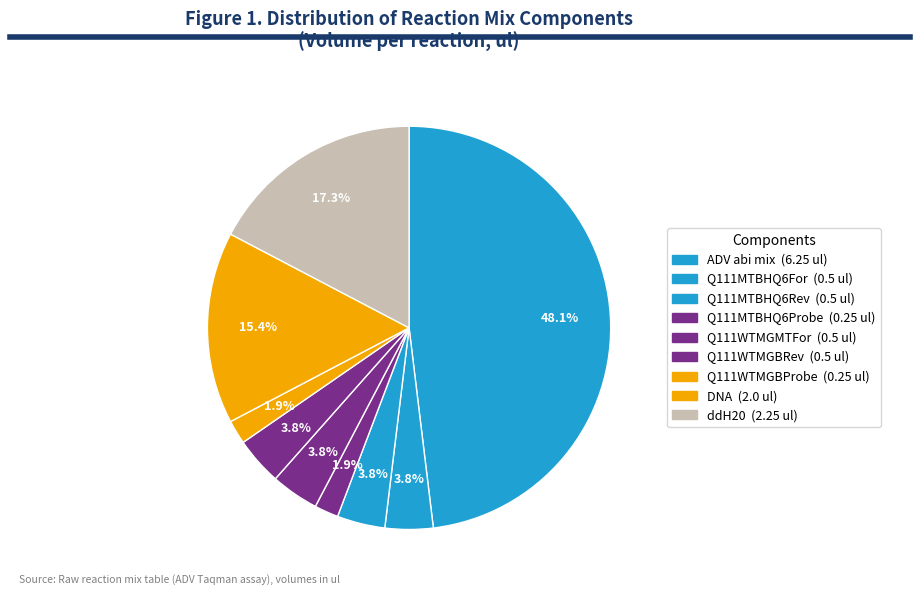

What portion of the pie excludes ddH20?

82.7%